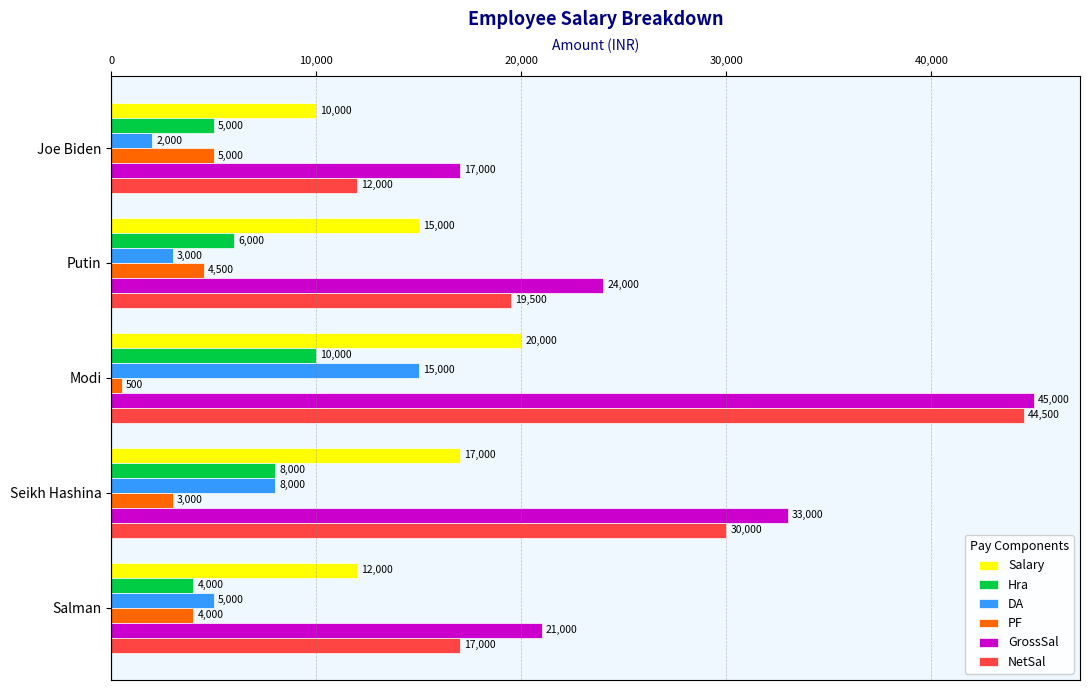

Rank the series by their maximum value, from highest to lowest.

GrossSal, NetSal, Salary, DA, Hra, PF